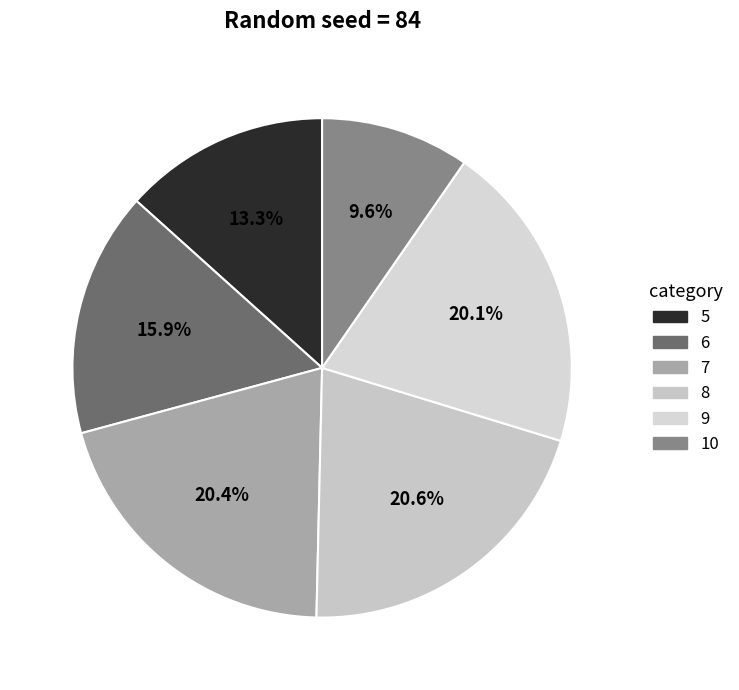

Is the sum of 7 and 10 greater than half?

No